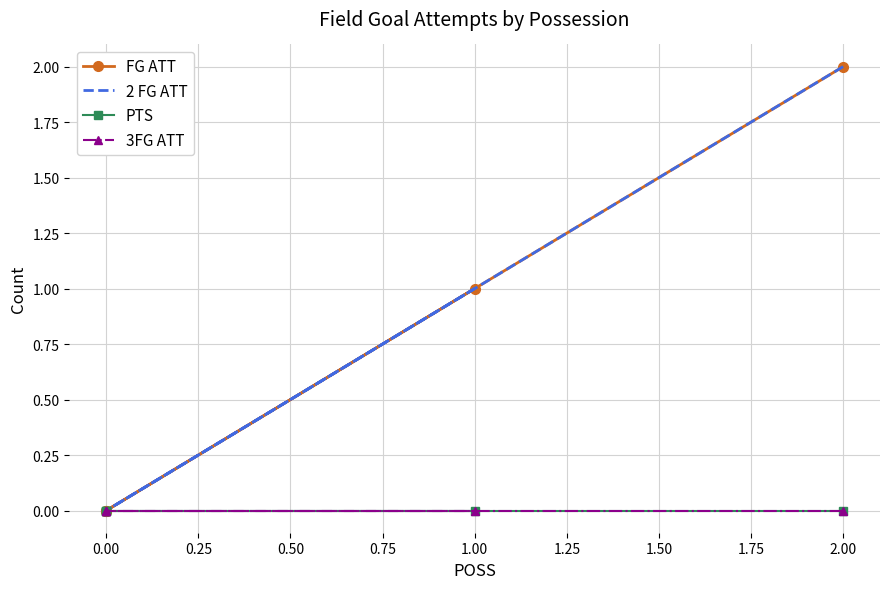

The 2 FG ATT series shows -1 at 0.00. True or false?

False